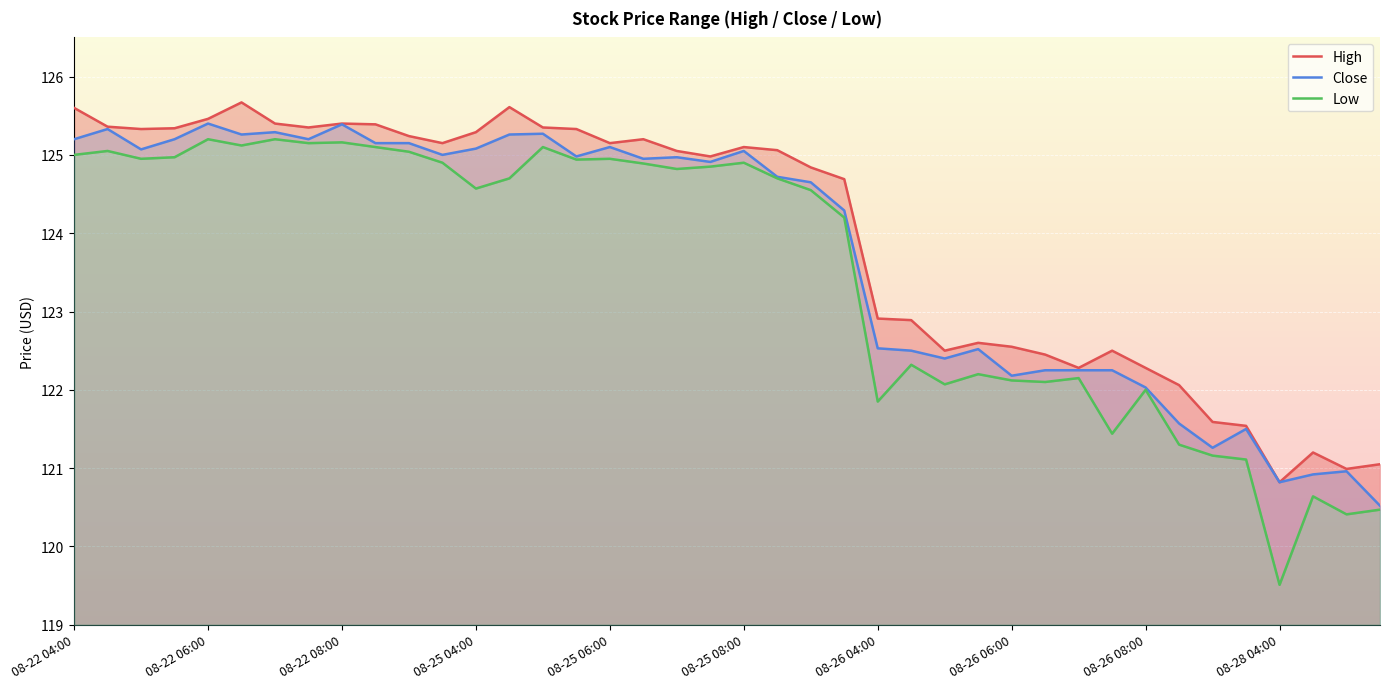

In High, how many points are lower than both neighbors (excluding endpoints)?

9